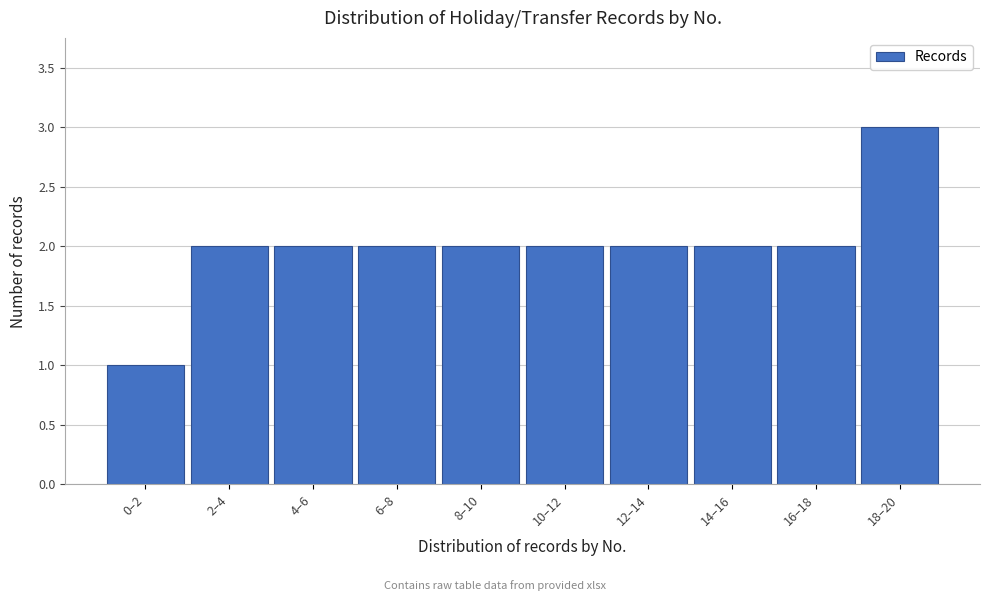

Reading left to right, transcribe all the data shown in this chart.

0–2=1	2–4=2	4–6=2	6–8=2	8–10=2	10–12=2	12–14=2	14–16=2	16–18=2	18–20=3